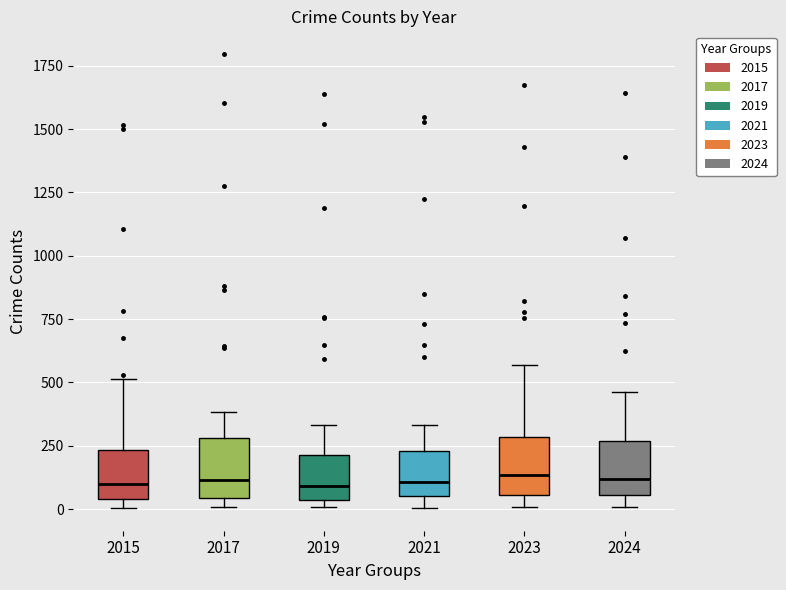

Reading left to right, read every box against the y-axis: the position of its median line, the range the box covers, and the ends of its whiskers. The values are not printed on the chart, so give them approximately, as read against the axis.

2015: median 100, box 50 to 250, whiskers 0 to 500
2017: median 100, box 50 to 300, whiskers 0 to 400
2019: median 100, box 50 to 200, whiskers 0 to 350
2021: median 100, box 50 to 250, whiskers 0 to 350
2023: median 150, box 50 to 300, whiskers 0 to 550
2024: median 100, box 50 to 250, whiskers 0 to 450